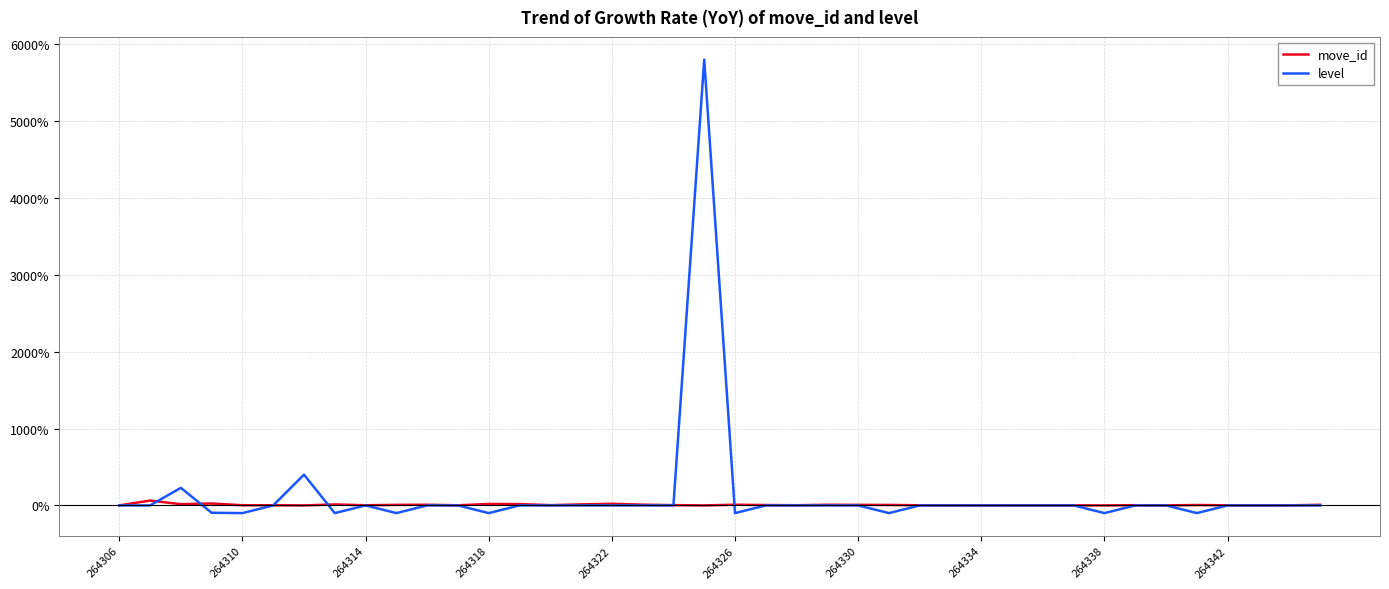

List the series in order of their peak value, lowest first.

move_id, level